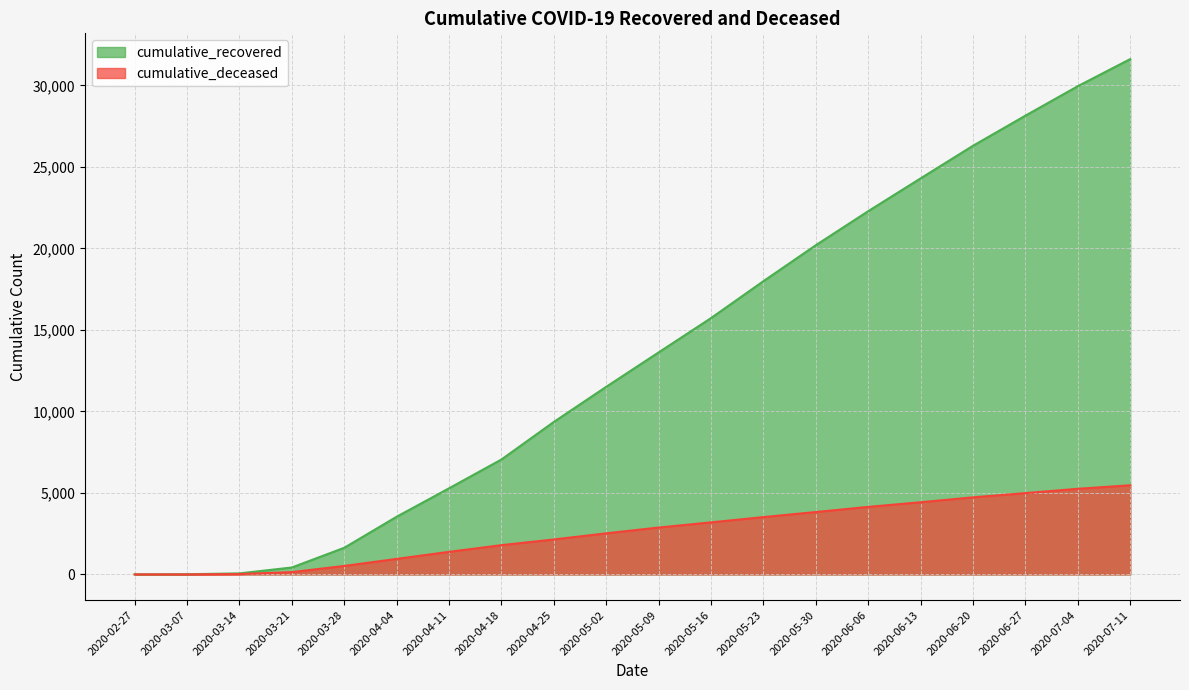

Reading left to right, list all the values displayed in this chart.

cumulative_recovered: 3	10	63	424	1634	3539	5284	7052	9357	11512	13623	15729	17994	20201	22289	24302	26303	28150	29958	31620
cumulative_deceased: 0	1	20	141	519	952	1384	1795	2144	2520	2876	3192	3517	3827	4143	4427	4728	4988	5253	5469